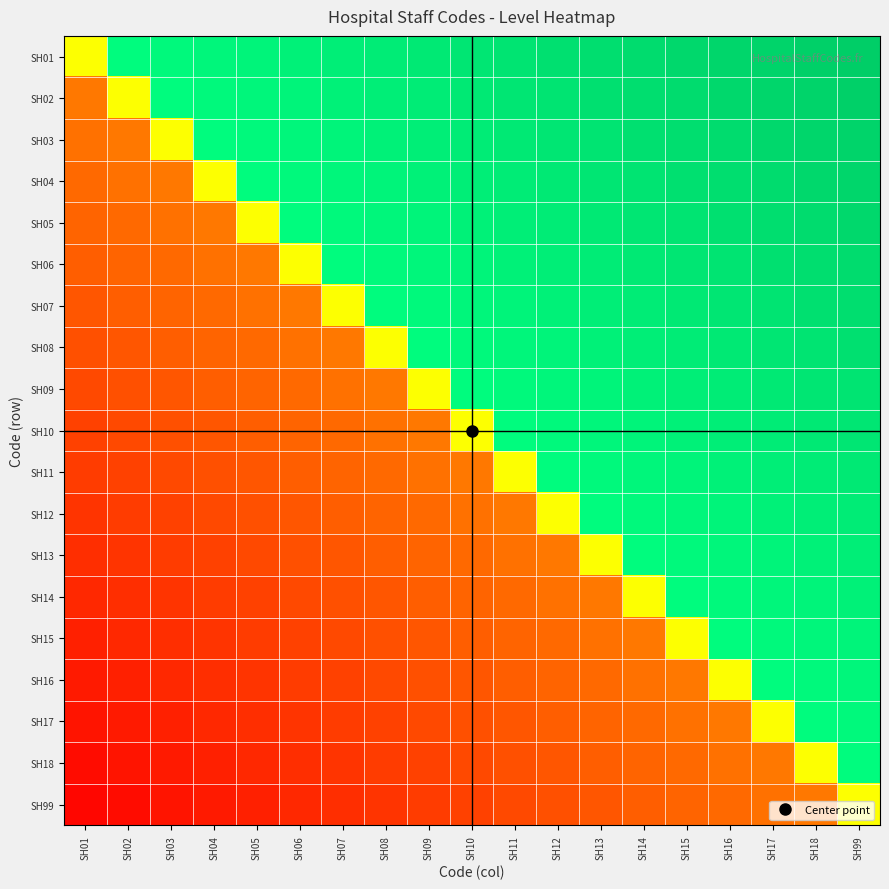

Between SH99 and SH03, which is larger?

SH99